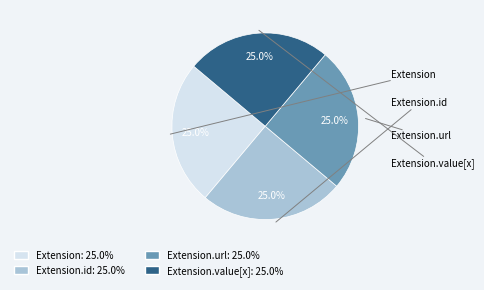

To the nearest percent, what is the difference between the largest and smallest slice percentages?

0%